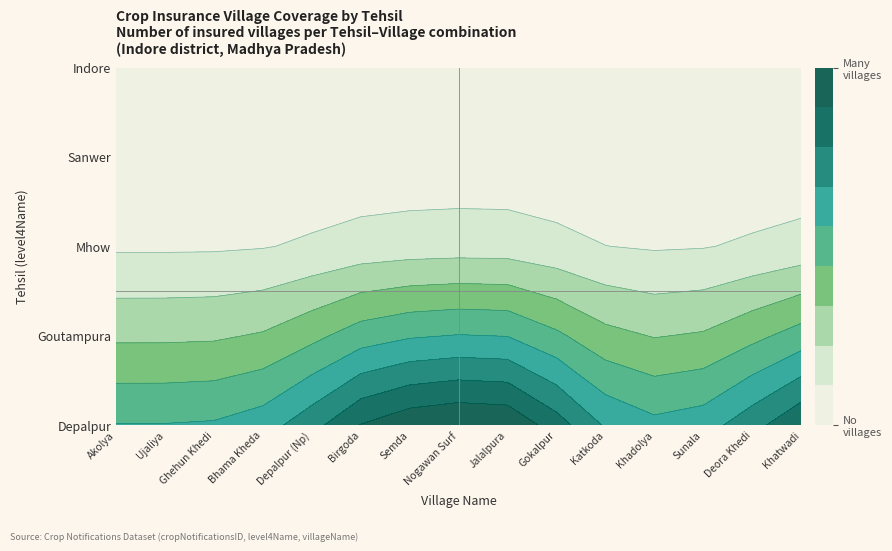

What is the greatest value displayed?

3